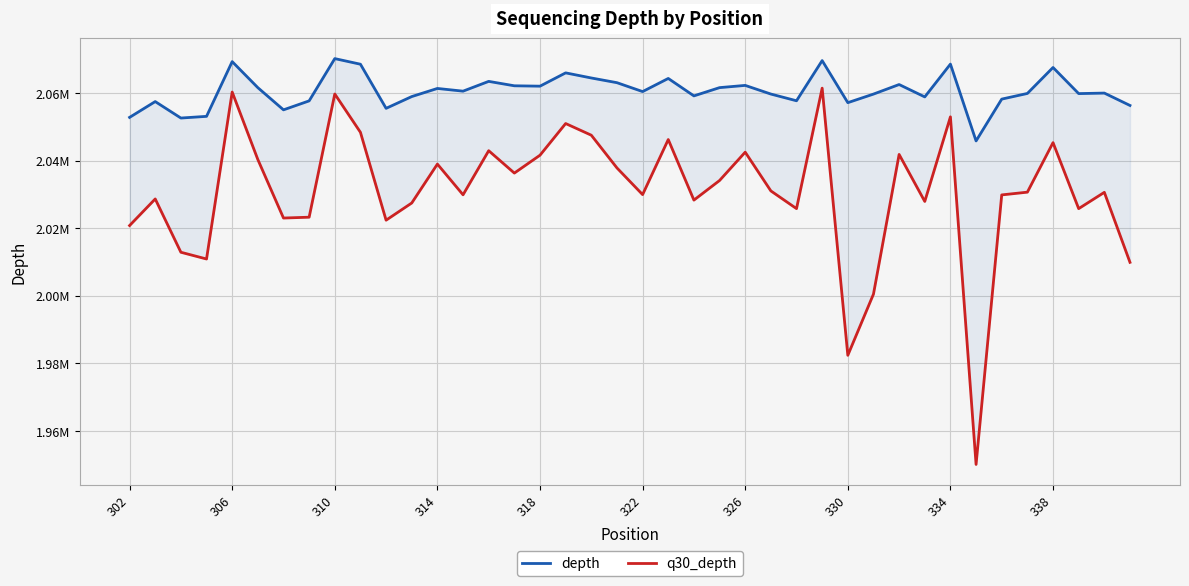

What is the maximum value shown in the chart?

2070204